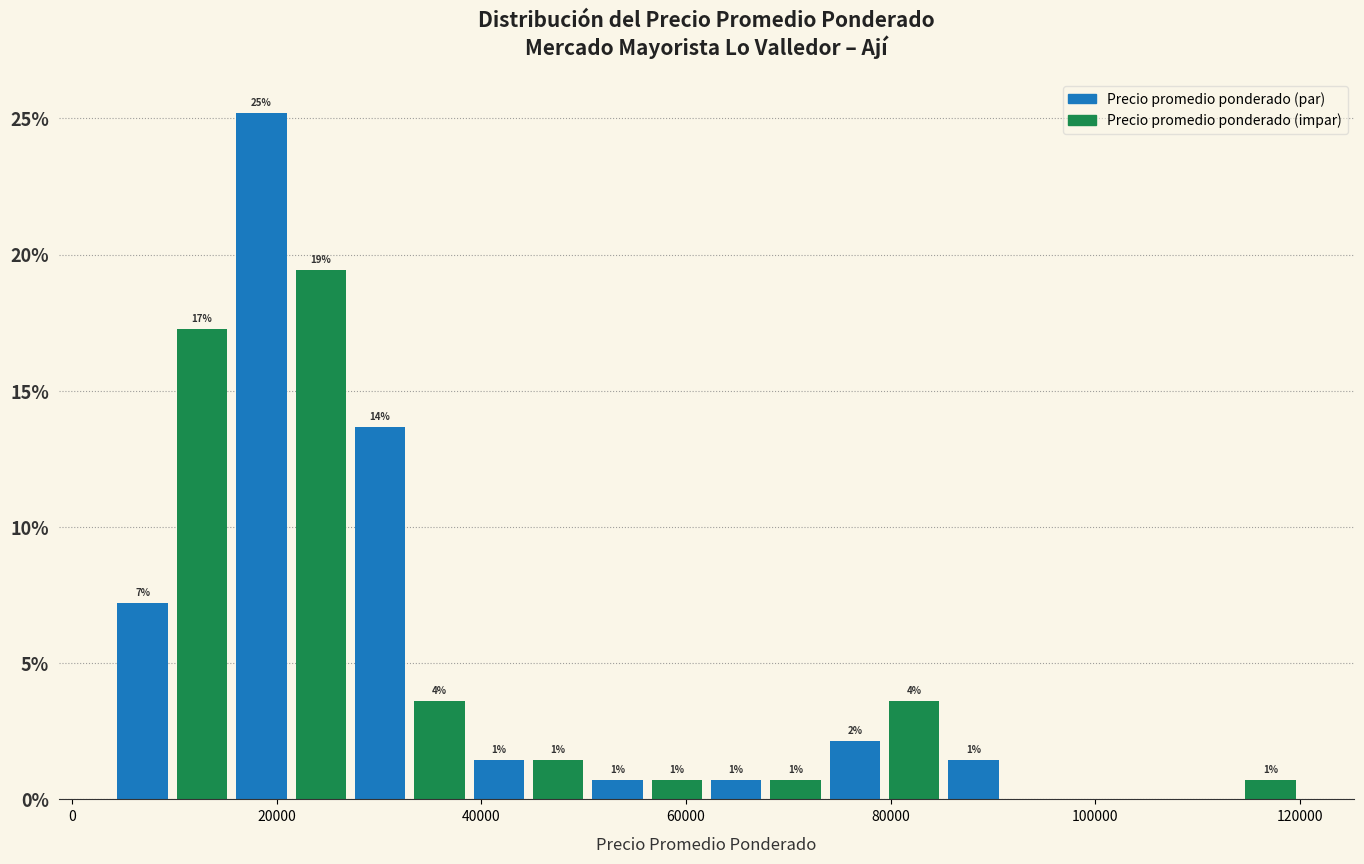

Around what value on the x-axis is the tallest bar? Give the approximate position of its centre, as read against the axis.

18000